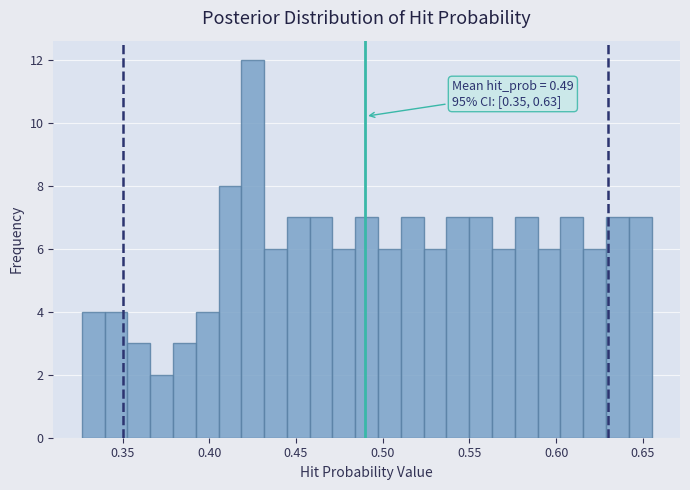

Around what value on the x-axis is the tallest bar? Give the approximate position of its centre, as read against the axis.

0.425